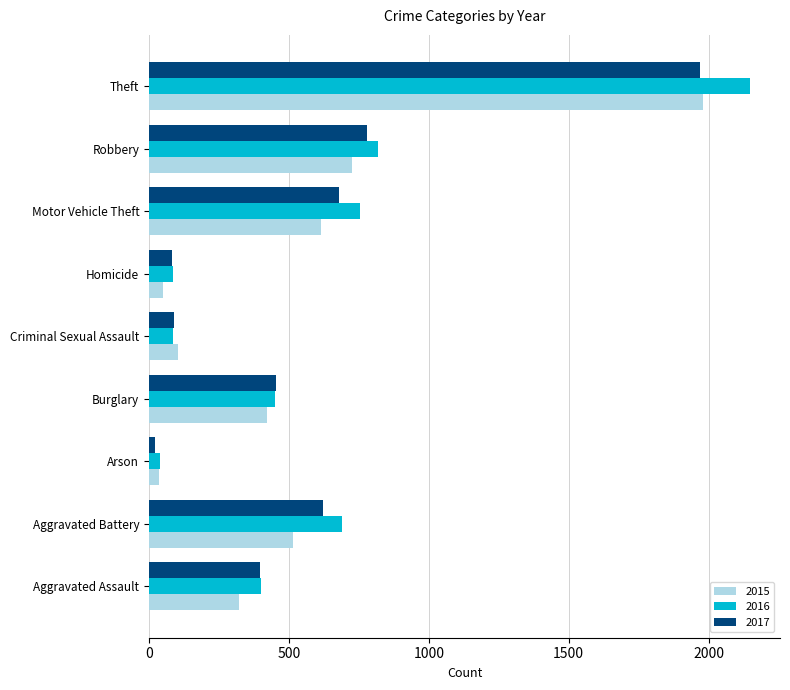

Is it true that 2016 equals 756 at Motor Vehicle Theft?

True